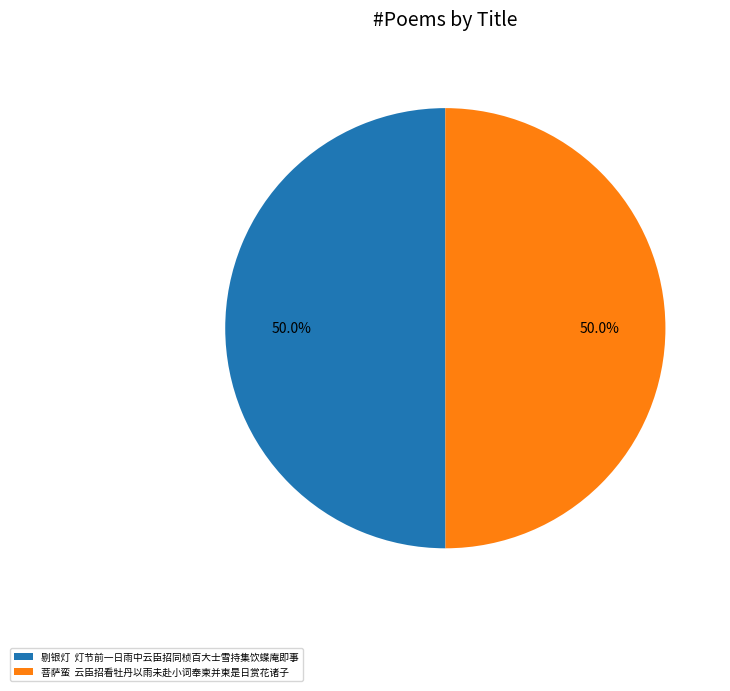

Approximately how many times larger is the value at 剔银灯 灯节前一日雨中云臣招同桢百大士雪持集饮蝶庵即事 compared to 菩萨蛮 云臣招看牡丹以雨未赴小词奉柬并柬是日赏花诸子?

1.0